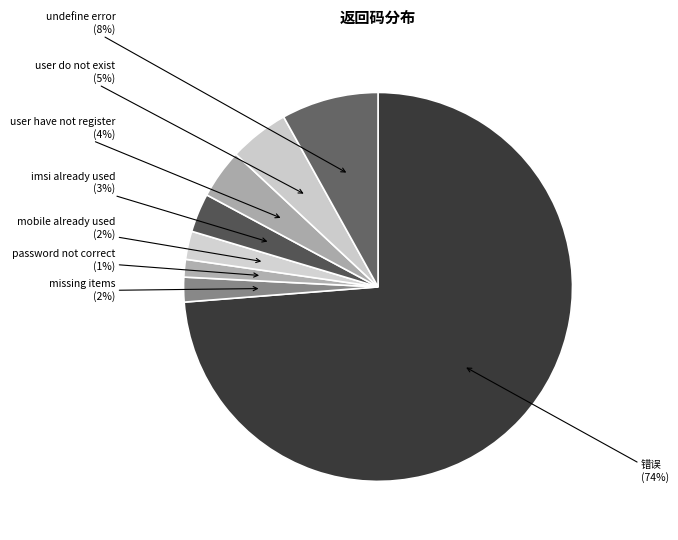

To the nearest percent, what is the difference between the undefine error and missing items slice percentages?

6%